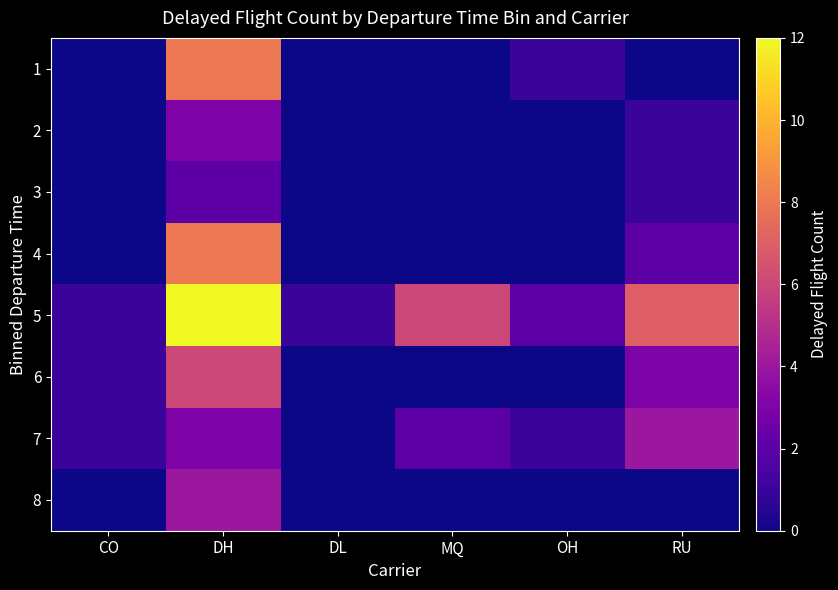

Rank the series by their maximum value, from lowest to highest.

3, 2, 7, 8, 6, 1, 4, 5